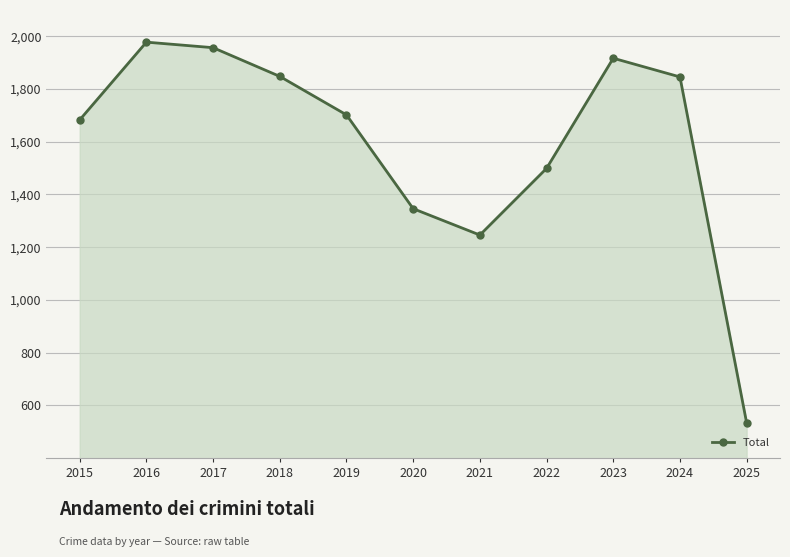

How many data points are less than 1702?

5